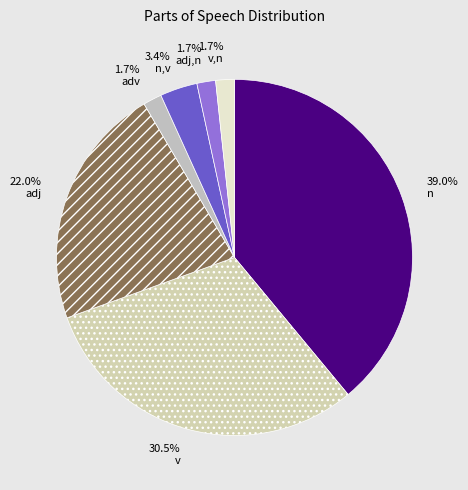

Is there a majority slice in this chart?

No